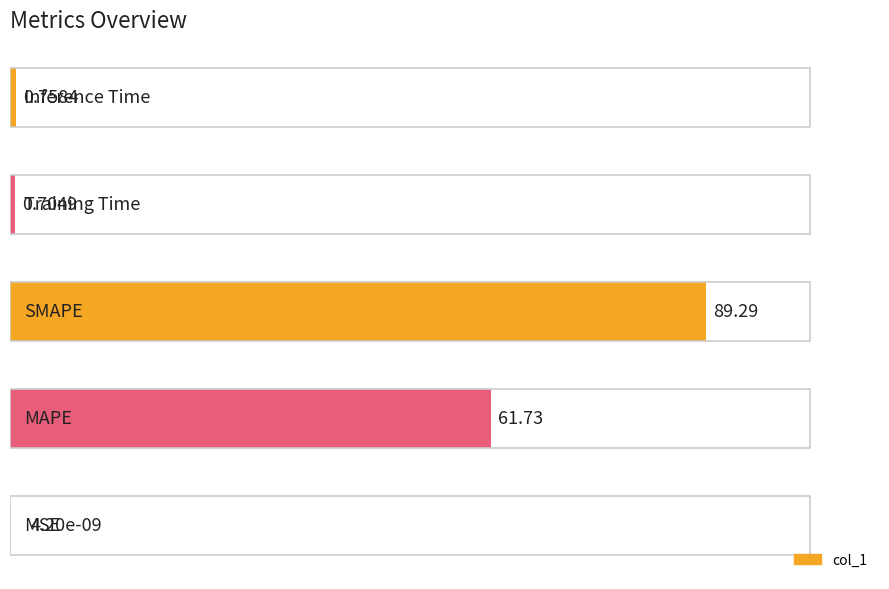

What is the sum of all values?

152.5